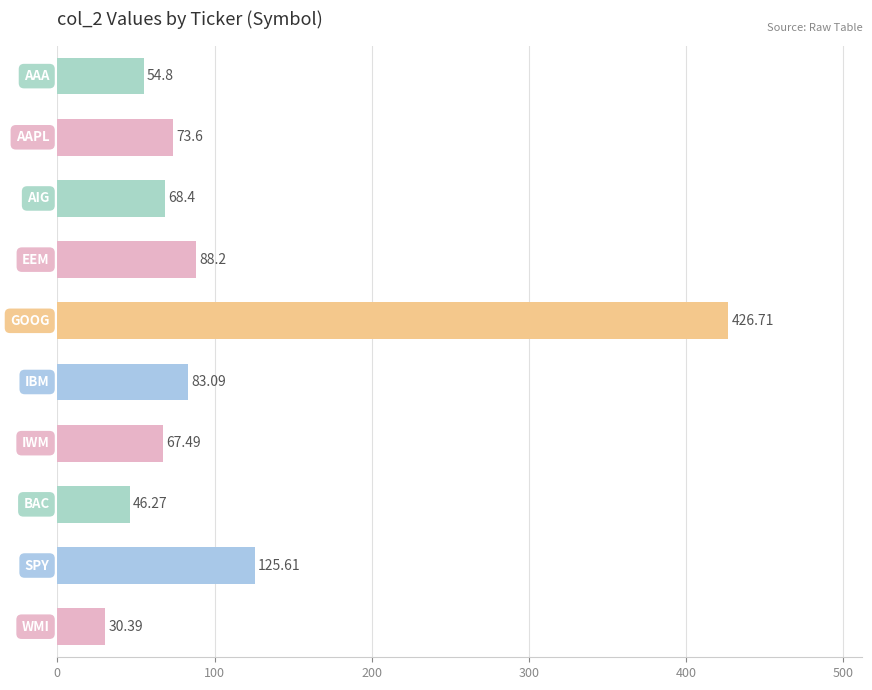

What is the difference between the second highest and minimum values?

95.2